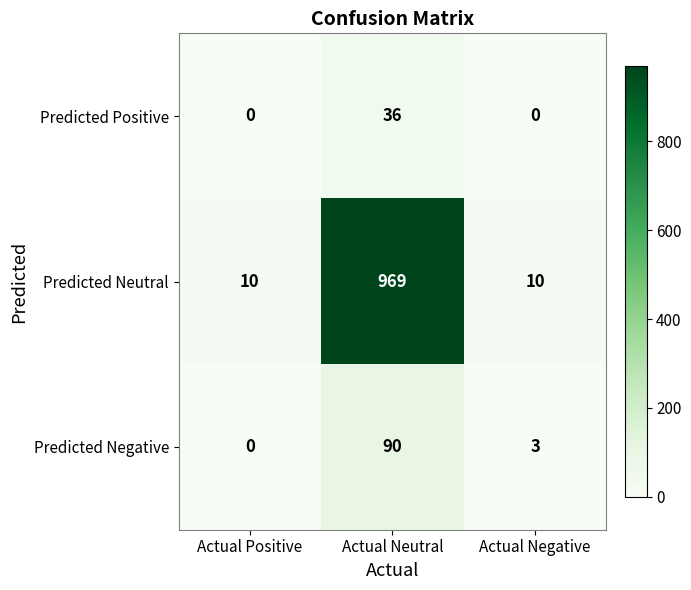

What is the sum of all Predicted Neutral values?

989